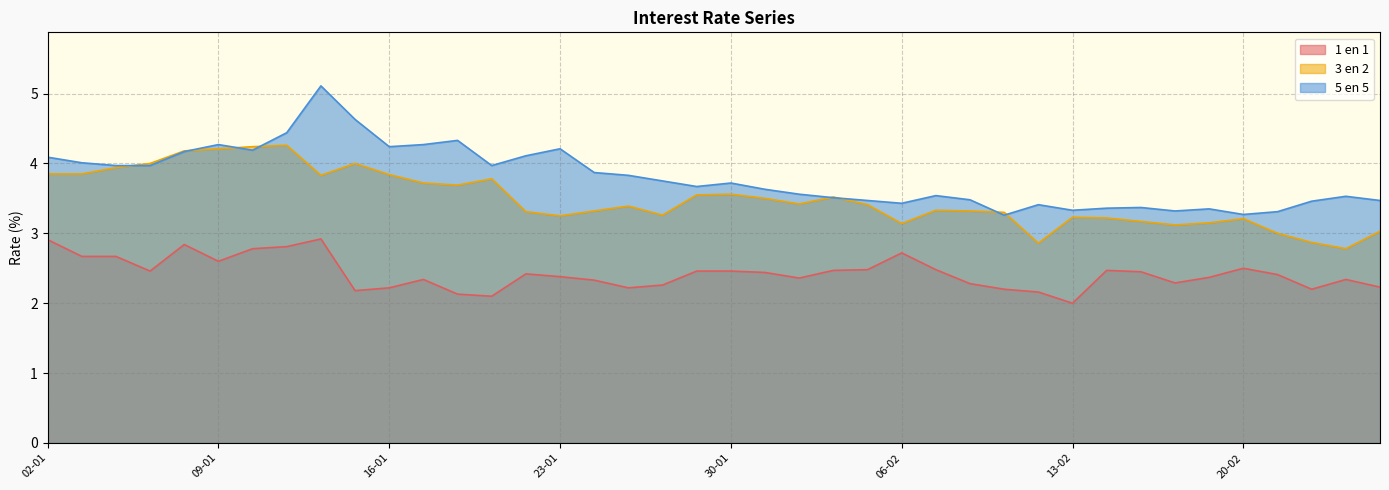

Read the 1 en 1 value at 09-01.

2.6